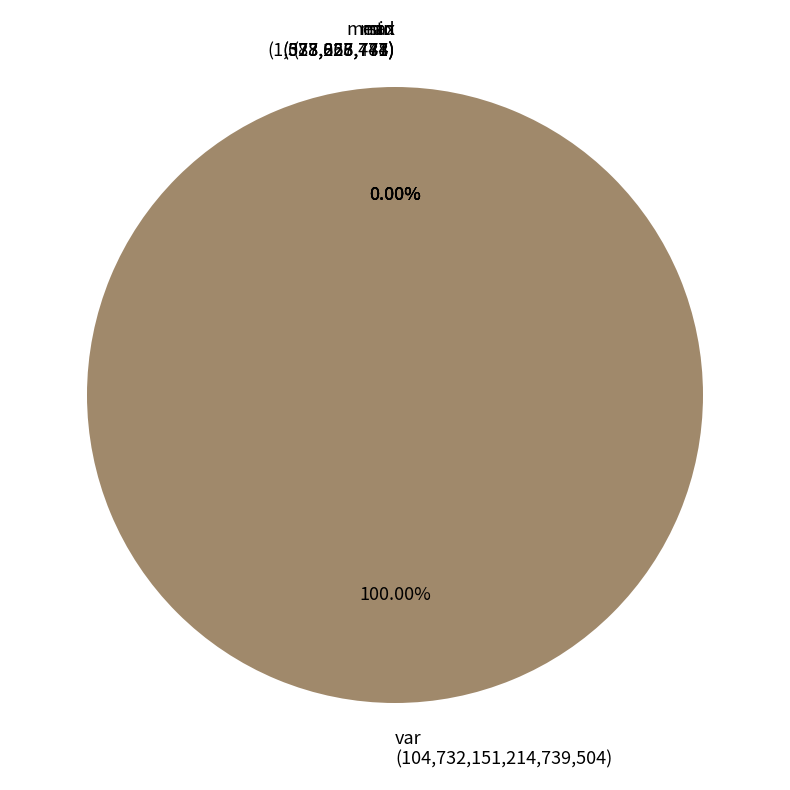

Does std account for over 50% of the chart?

No